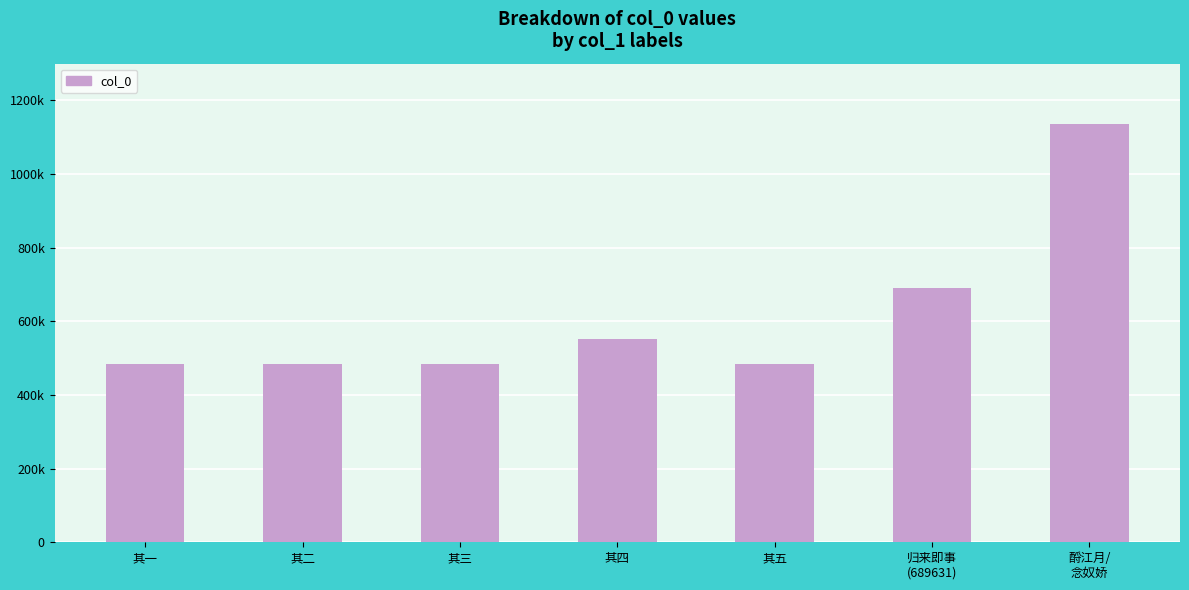

What value does the data have at 归来即事
(689631), to the nearest 100?

689600